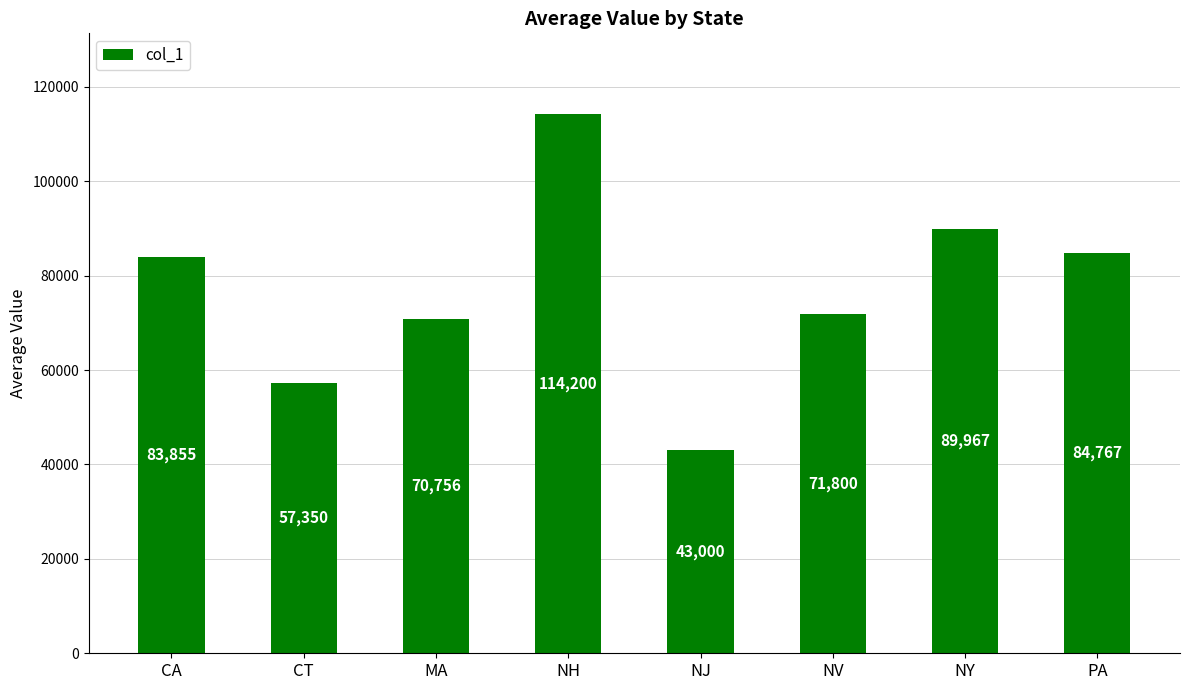

Which label corresponds to the smallest value in the chart?

NJ